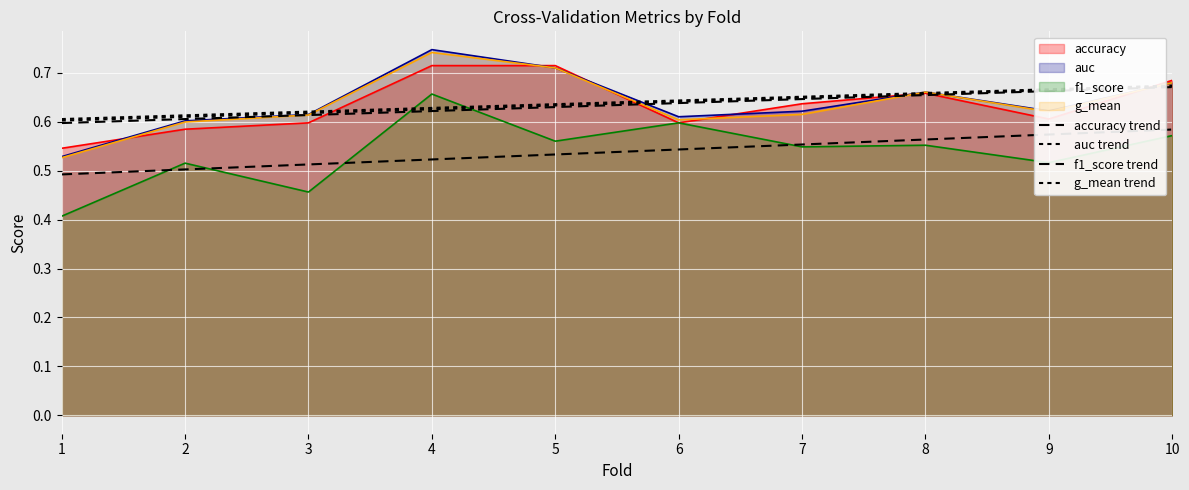

What is the total value across all series at 7?

2.5